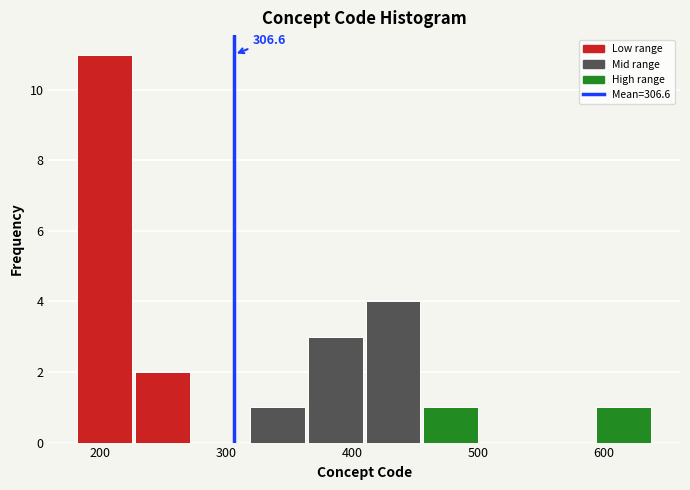

Over which range of the x-axis is the bar tallest?

180 to 230